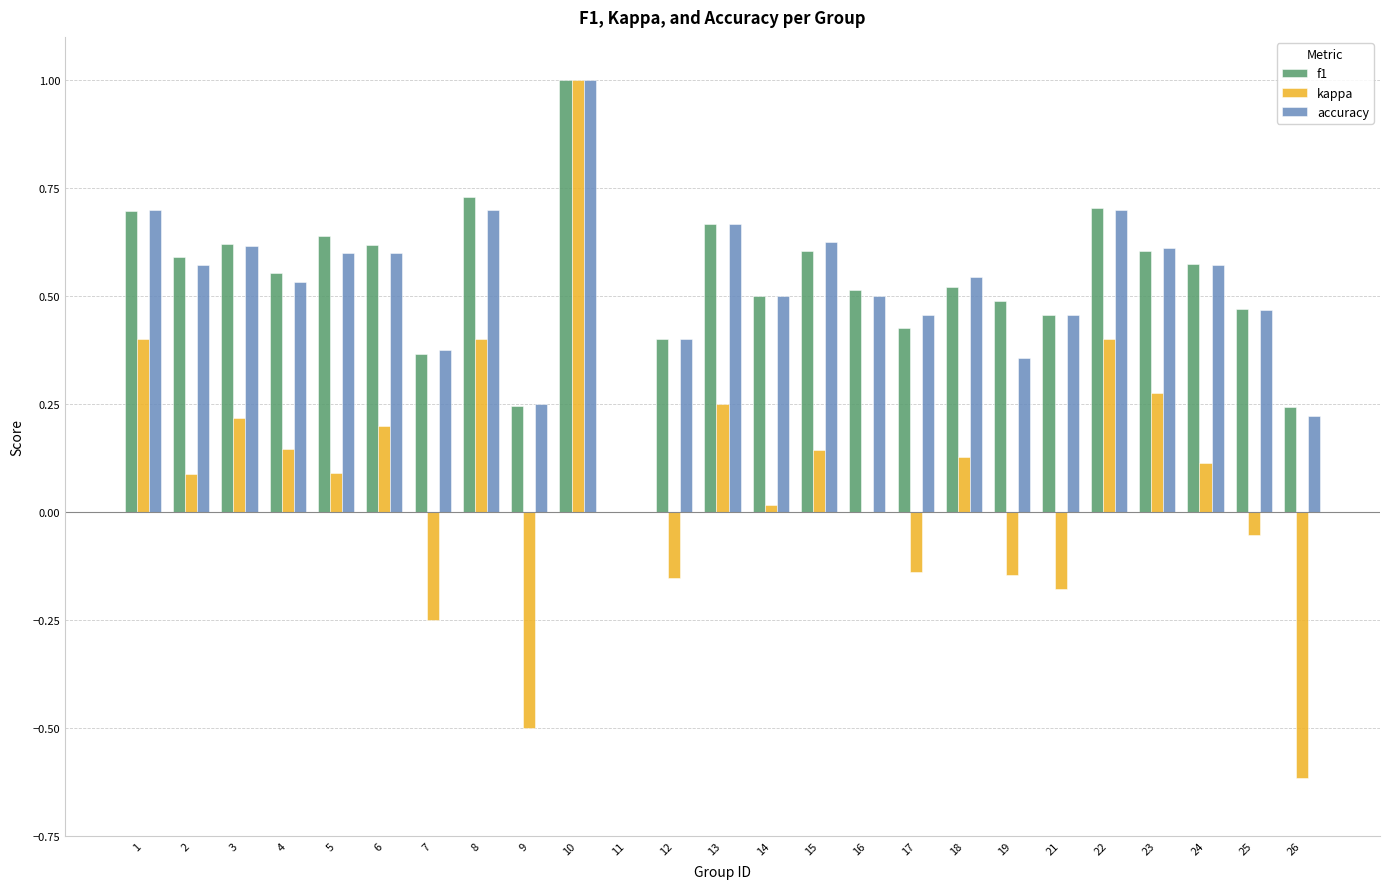

What is the sum of all kappa values?

1.8